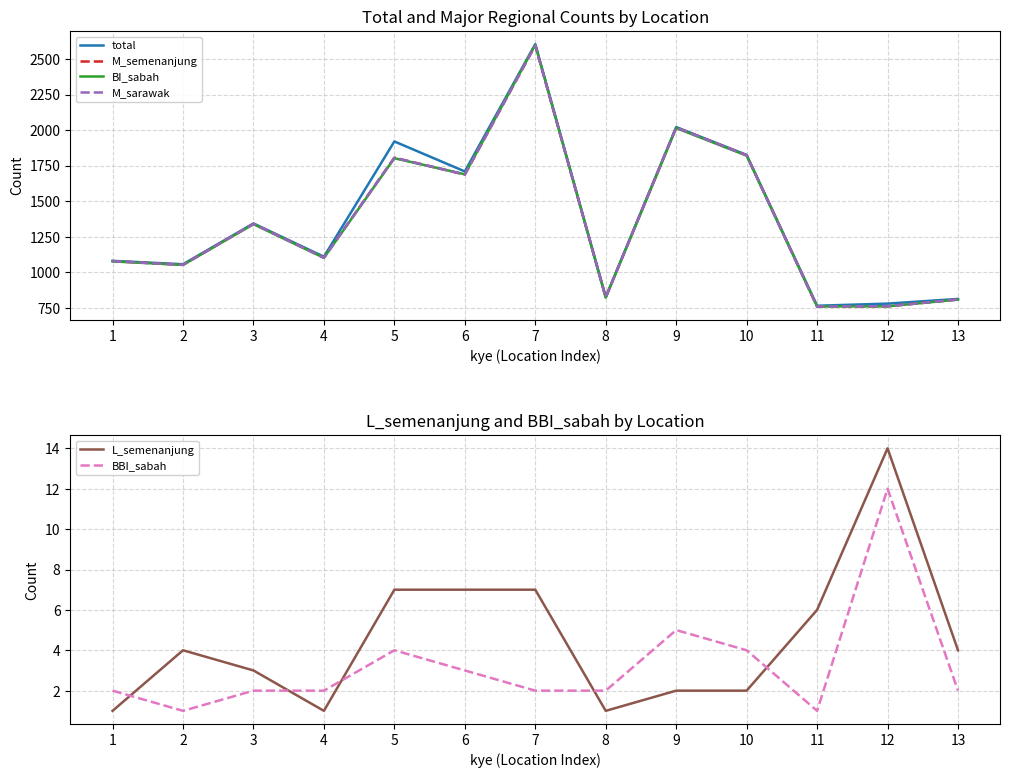

At which category is the sum across all series the highest?

7